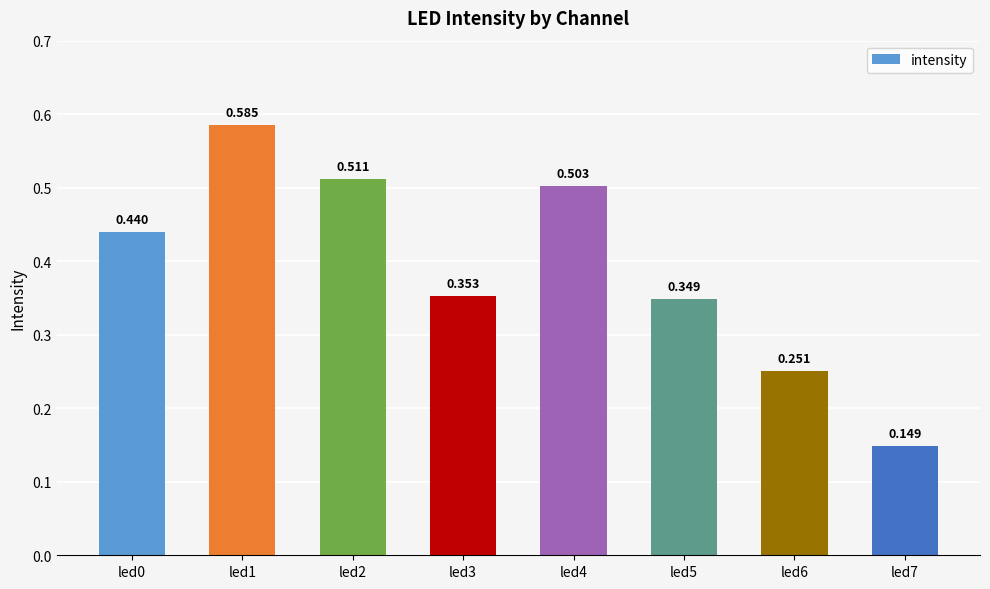

Count the values in the range 0 to 1.

8